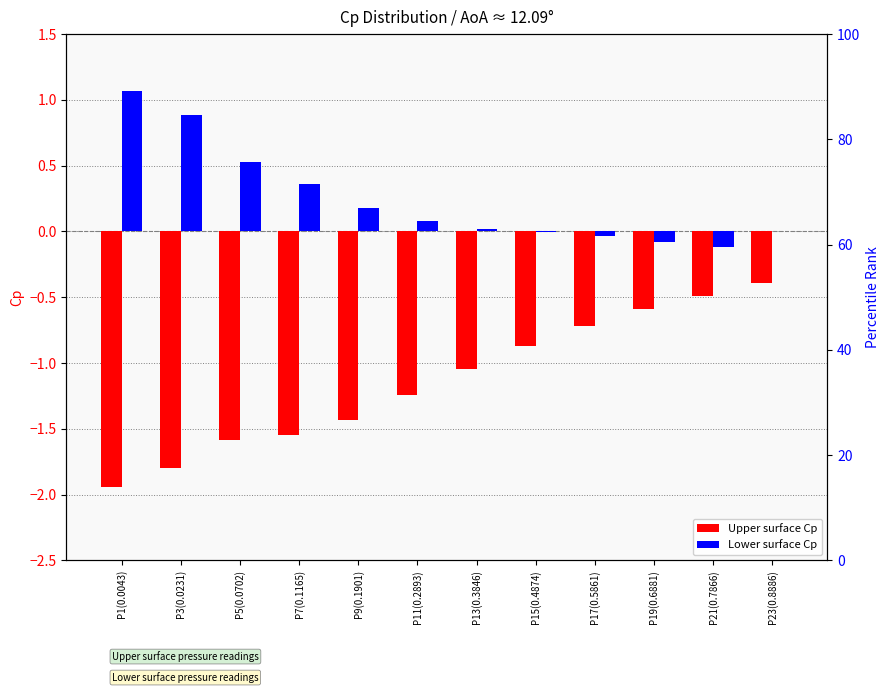

At which label does Lower Cp reach its minimum?

P21(0.7866)